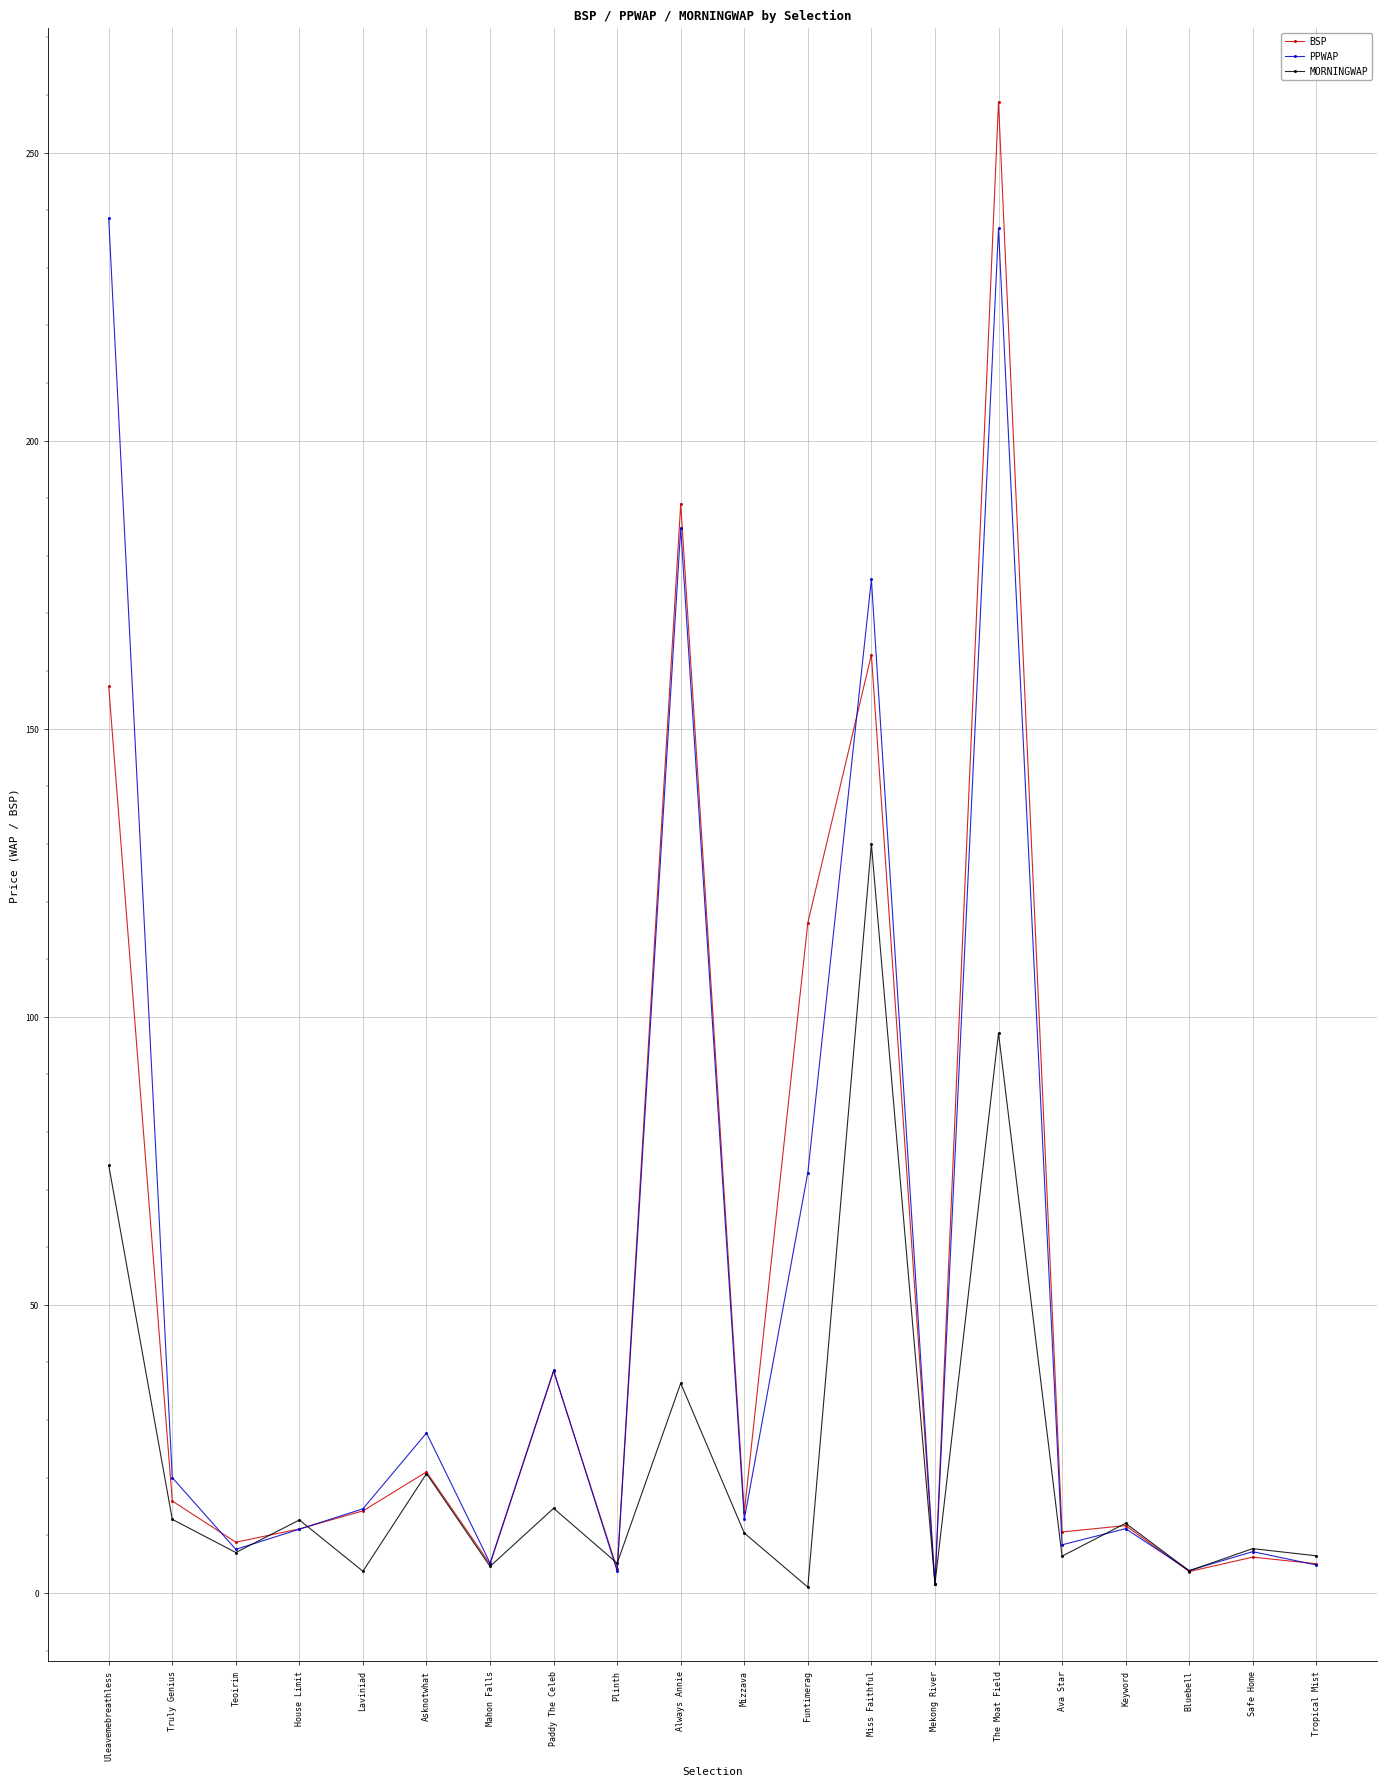

In MORNINGWAP, how many points are lower than both neighbors (excluding endpoints)?

8